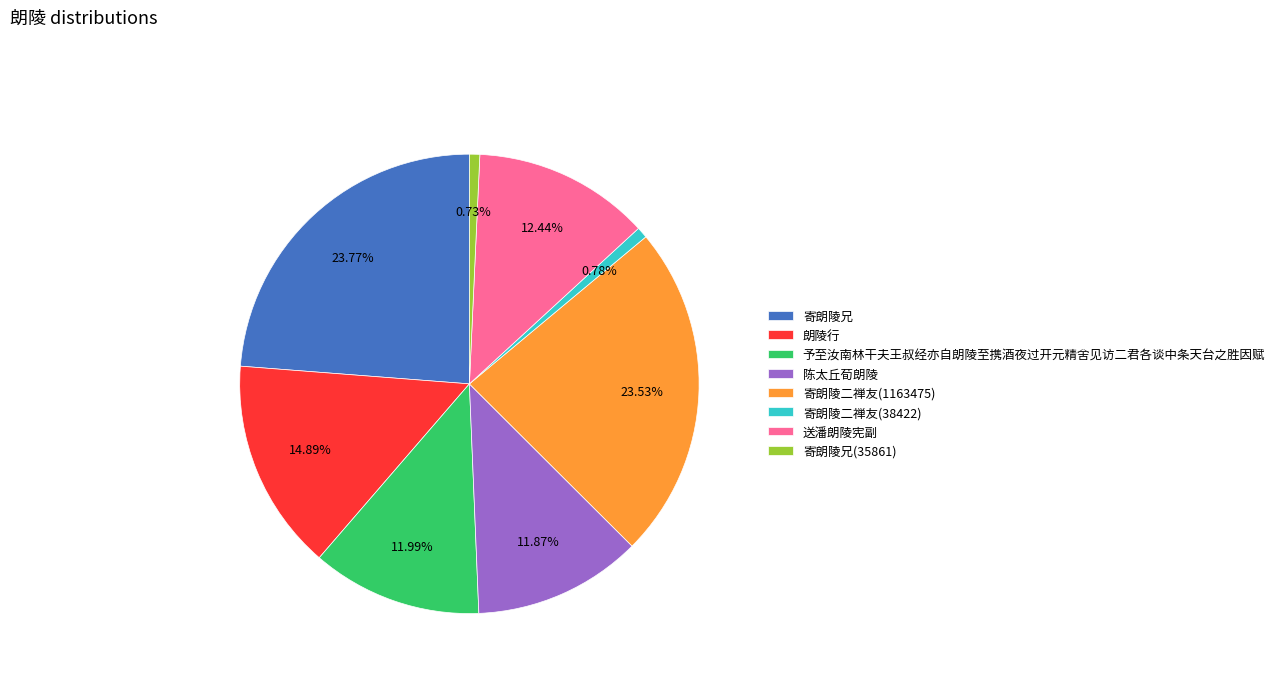

Which has a higher value, 寄朗陵兄 or 送潘朗陵宪副?

寄朗陵兄